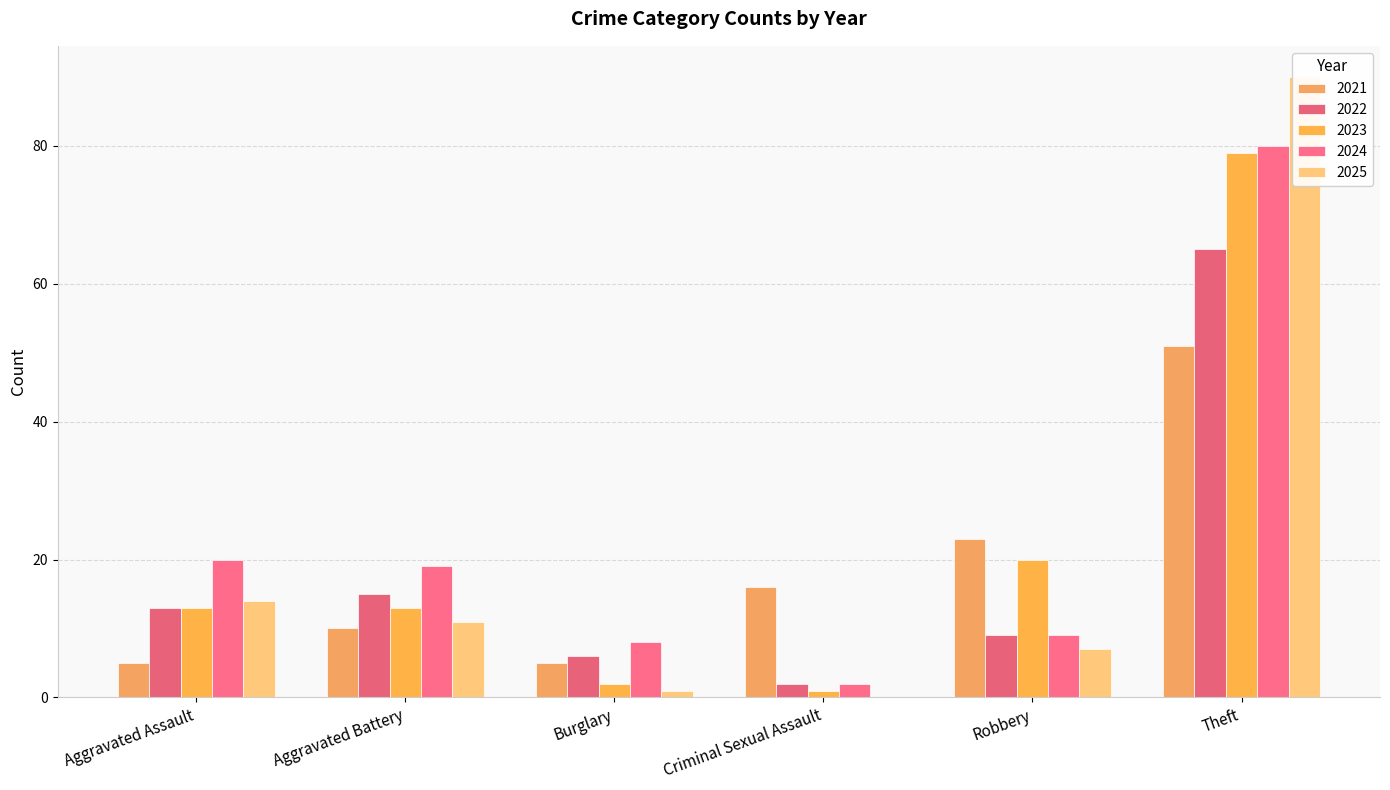

Which category has the lowest value in the 2025 series?

Criminal Sexual Assault